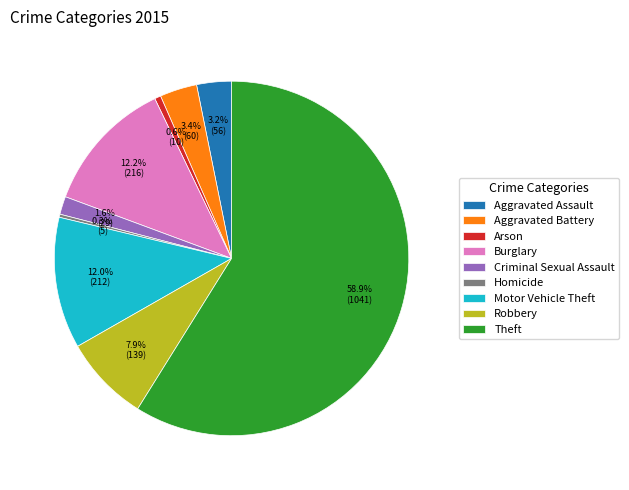

Is it true that Motor Vehicle Theft is 6% of the pie?

False